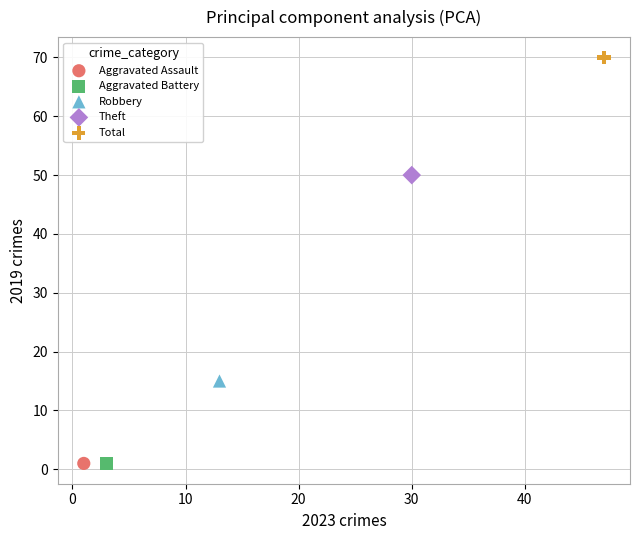

What are all the series names shown in the legend?

Aggravated Assault, Aggravated Battery, Robbery, Theft, Total